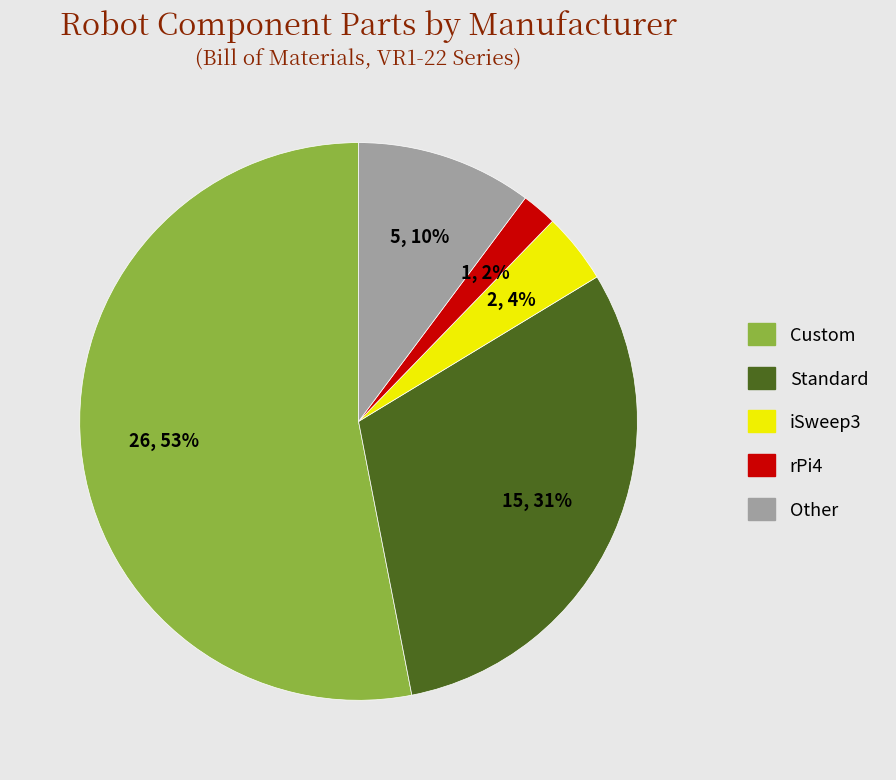

Combined, do Custom and Standard account for over 50%?

Yes